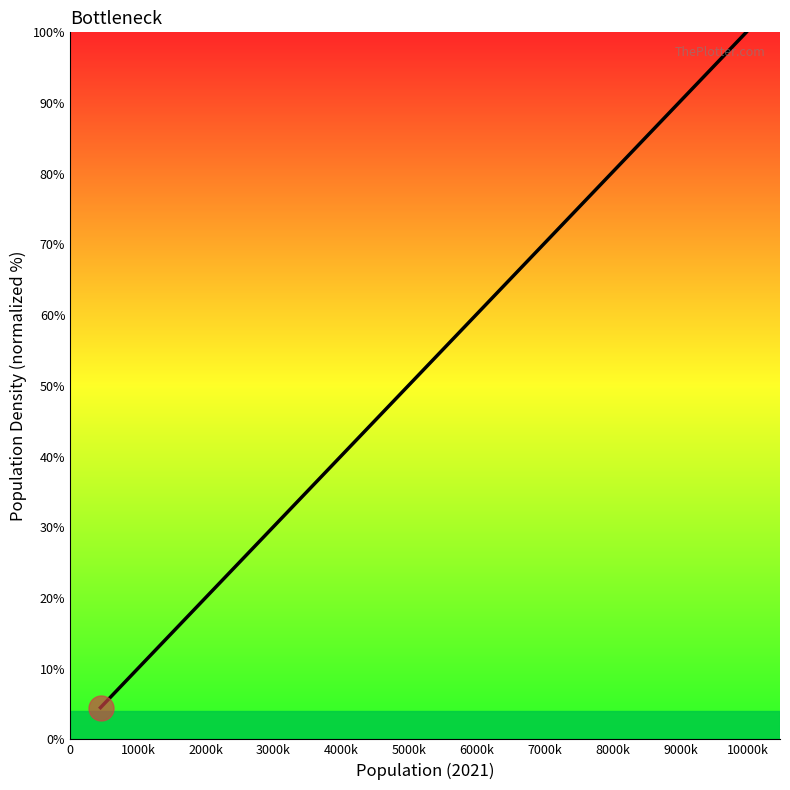

What is the difference between the maximum and minimum values?

95.5